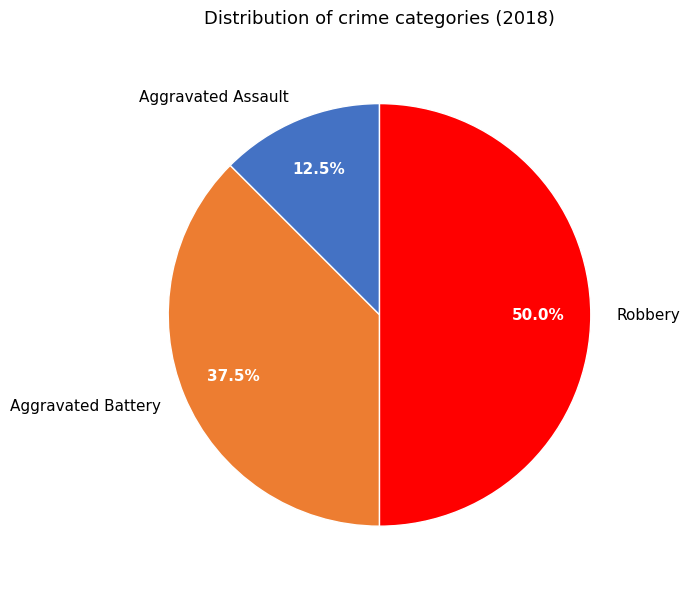

Which slice is the largest?

Robbery